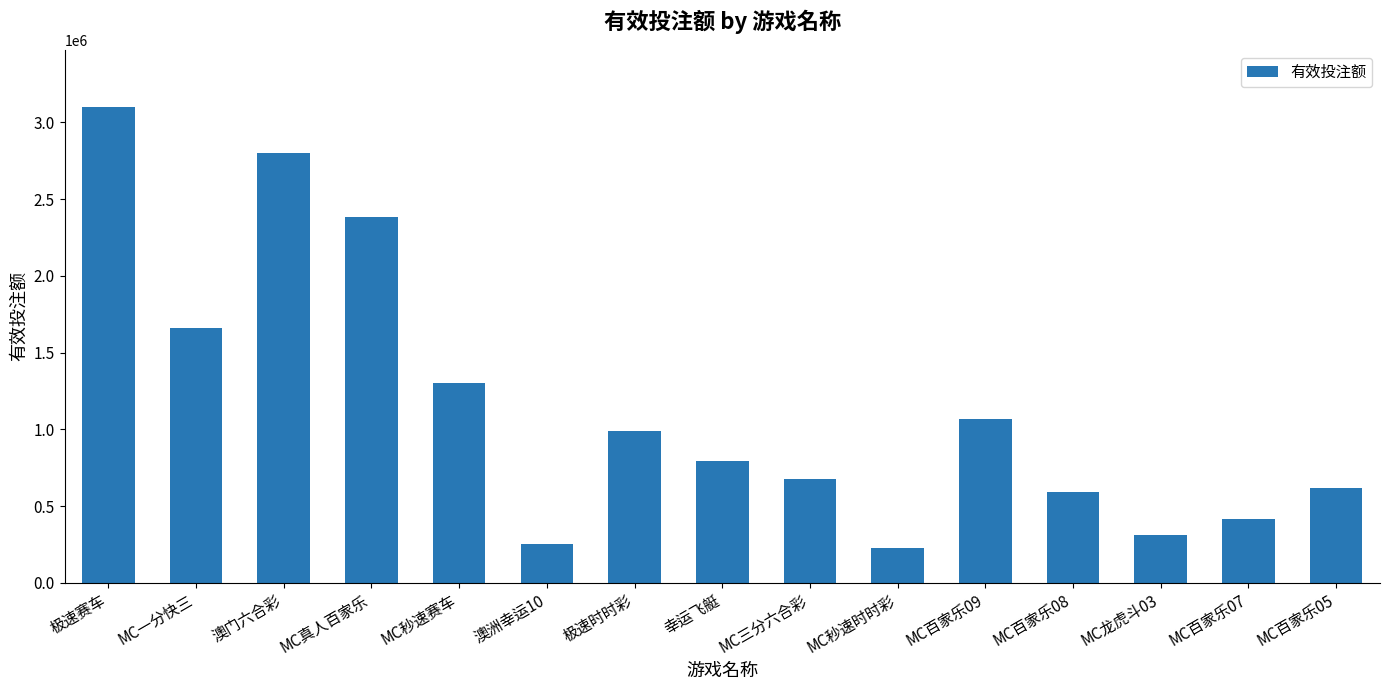

What is the sum of all values?

17185987